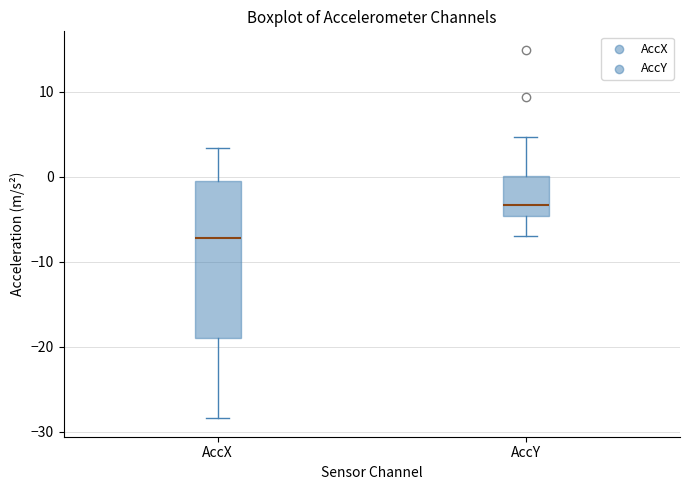

Reading left to right, transcribe this box plot: for each box, give where its median line is, the range the box spans, and where its two whiskers end, as read against the y-axis. The values are not printed on the chart, so give them approximately, as read against the axis.

AccX: median -7, box -19 to -1, whiskers -28 to 3
AccY: median -3, box -5 to 0, whiskers -7 to 5